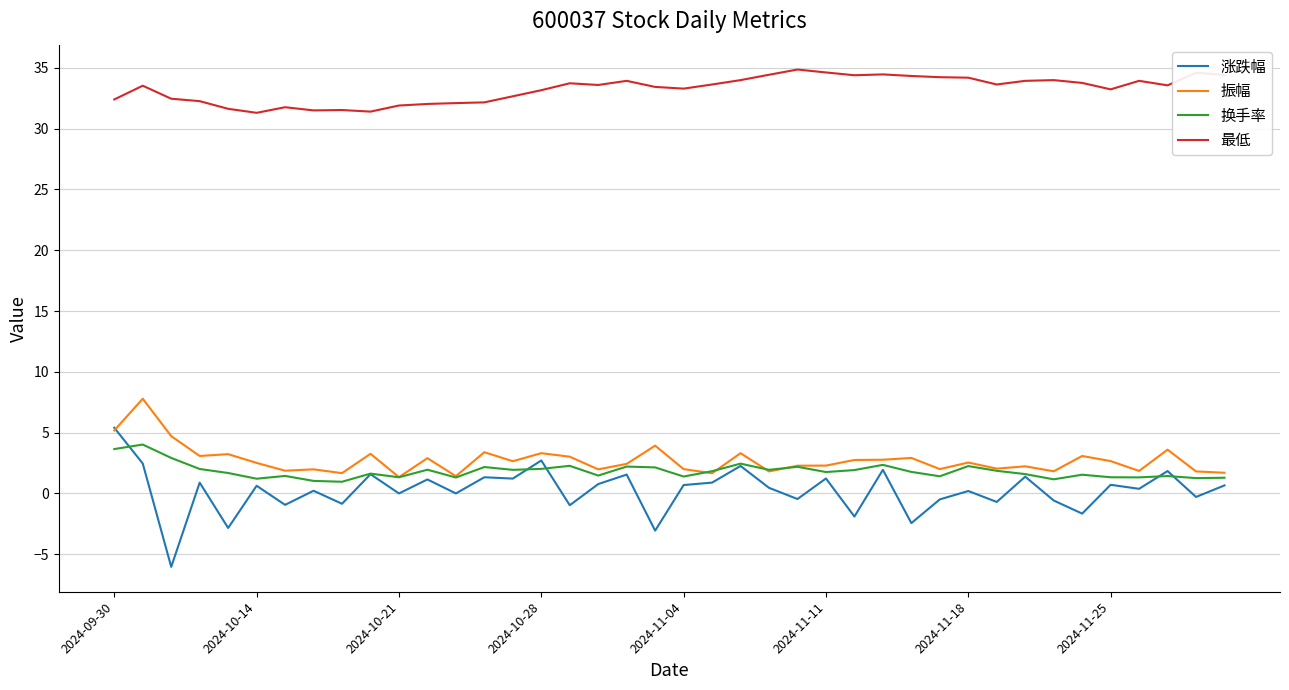

What is the maximum value shown in the chart?

34.9